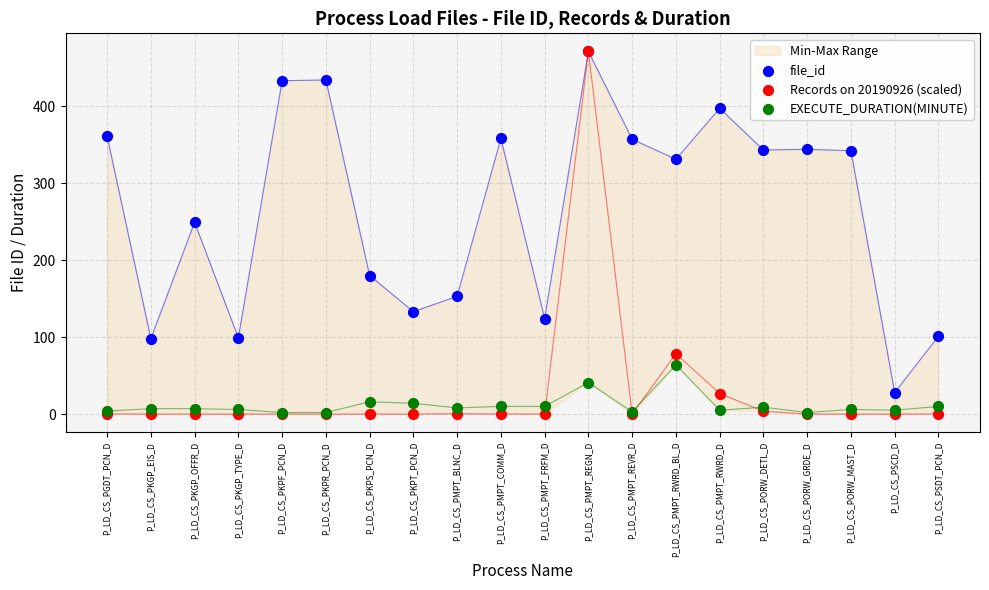

Is the value of EXECUTE_DURATION(MINUTE) at P_LD_CS_PKPT_PCN_D greater than the value of Records on 20190926 (scaled) at P_LD_CS_PKPT_PCN_D?

Yes